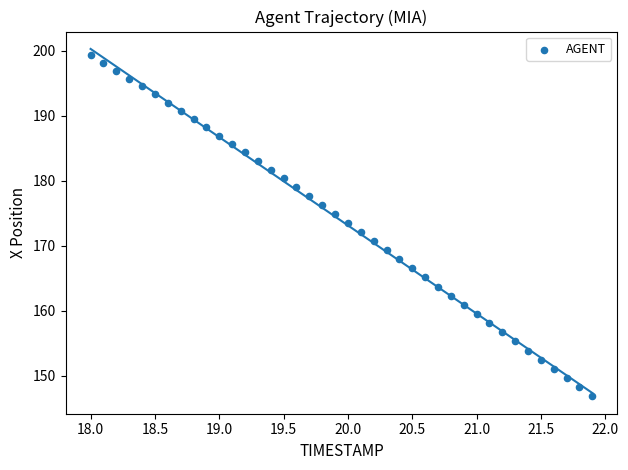

What is the range of Y values (max minus min)?

52.5